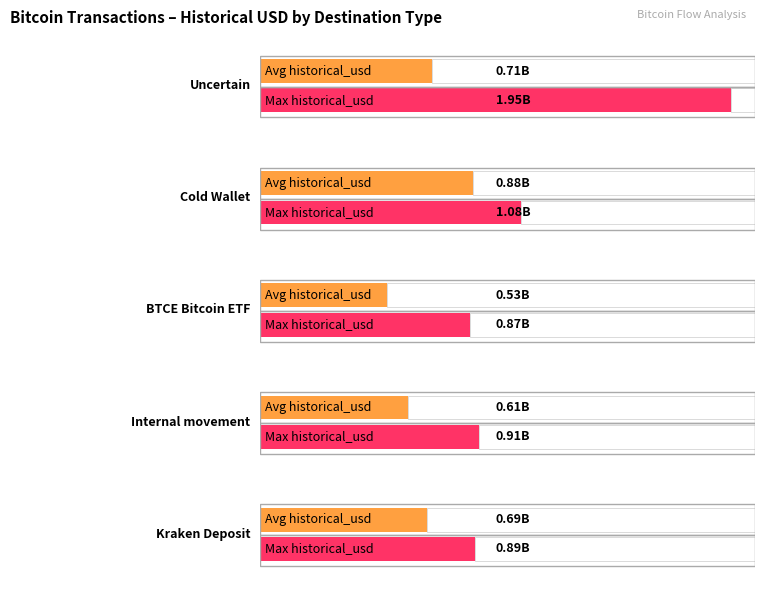

What is the sum of all historical_usd values?

14089791495.6